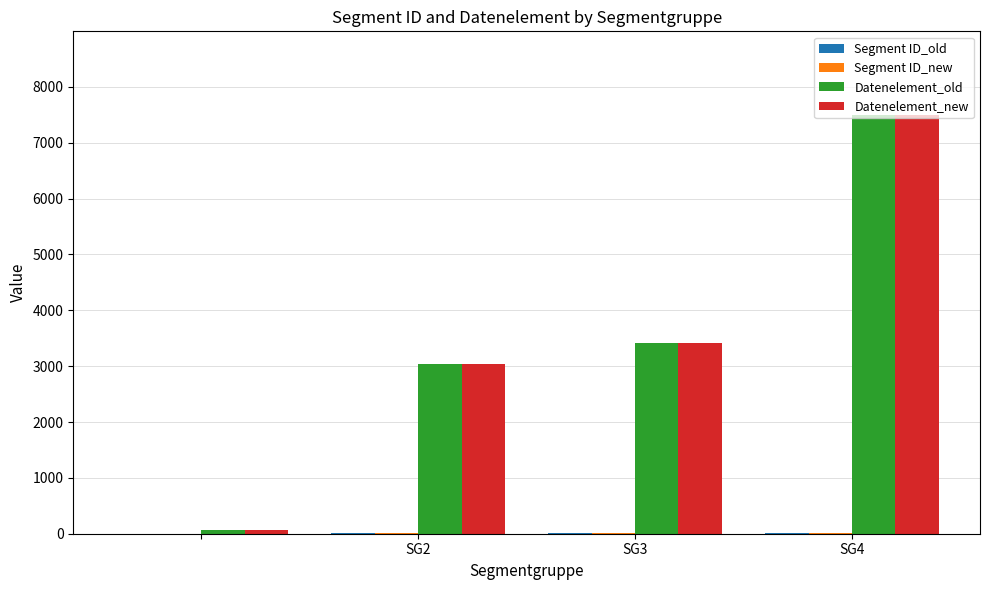

What is the maximum value shown in the chart?

7495